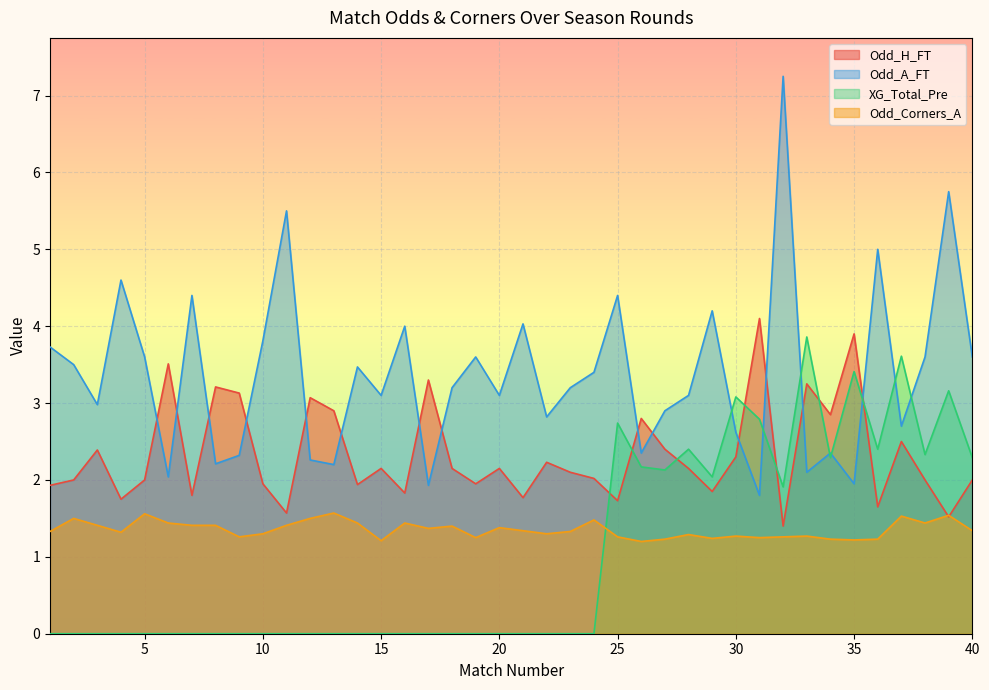

How many intersections are there between Odd_H_FT and Odd_Corners_A?

2